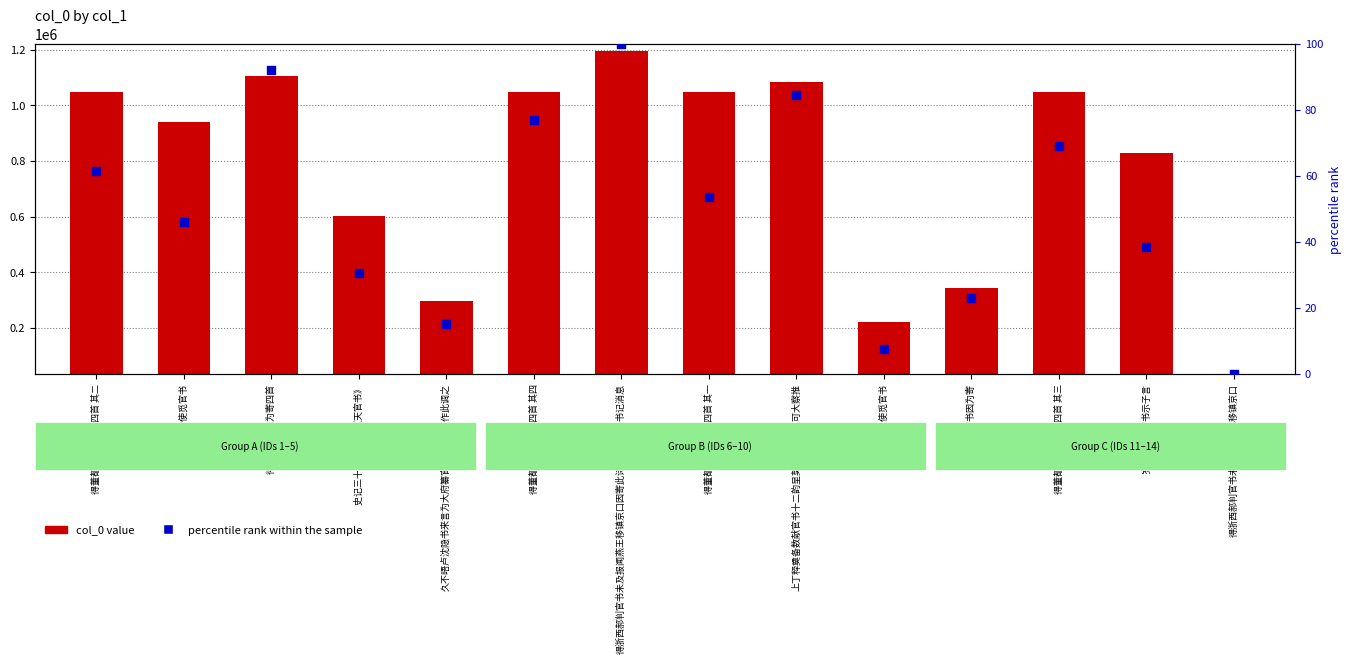

Which series has the largest Y range (max minus min)?

col_0 value